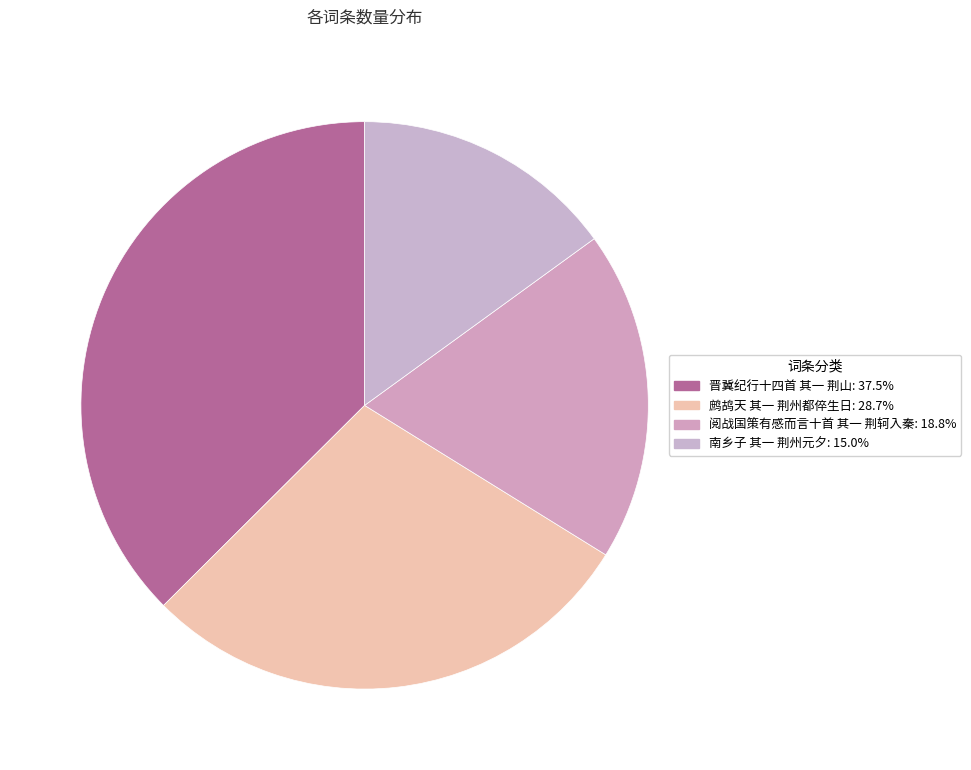

Rank the categories by value from highest to lowest.

晋冀纪行十四首 其一 荆山, 鹧鸪天 其一 荆州都倅生日, 阅战国策有感而言十首 其一 荆轲入秦, 南乡子 其一 荆州元夕